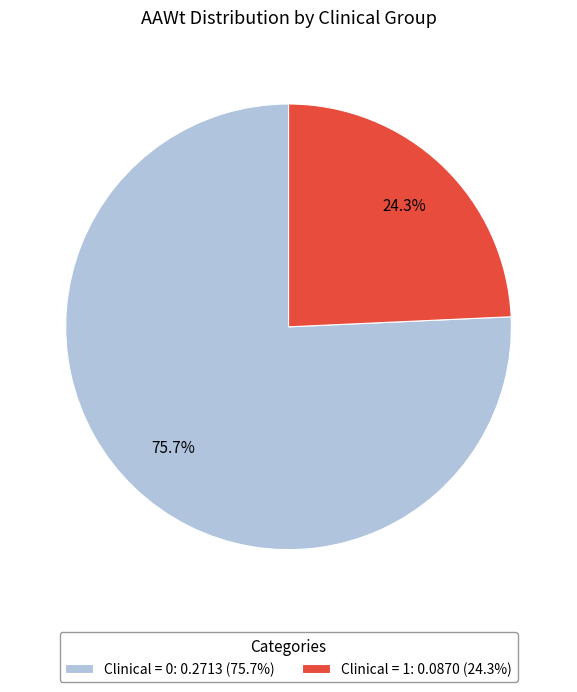

How many segments does this pie chart have?

2